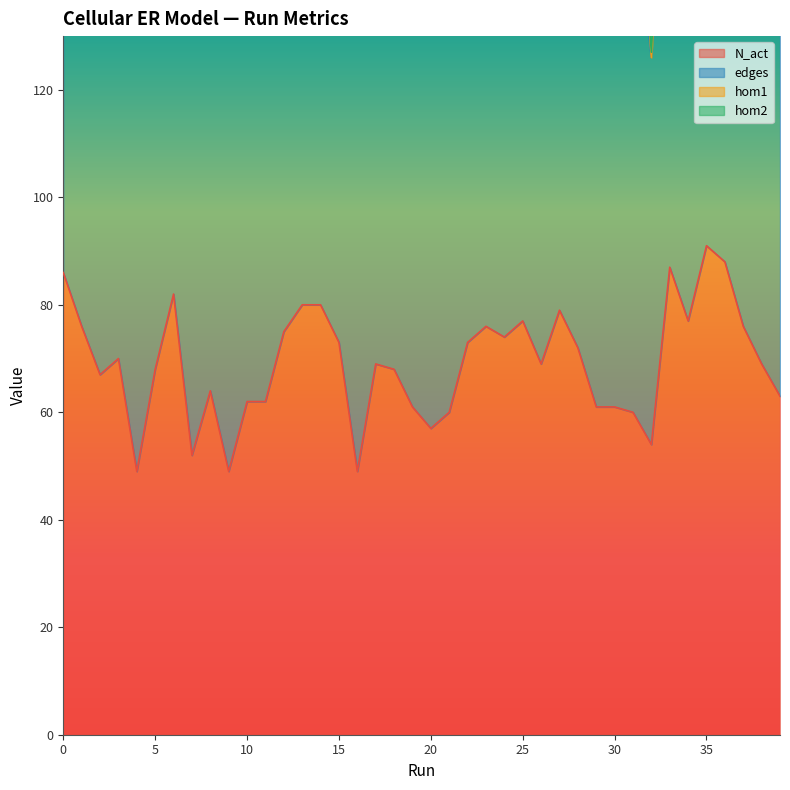

Count the number of data series in this chart.

4